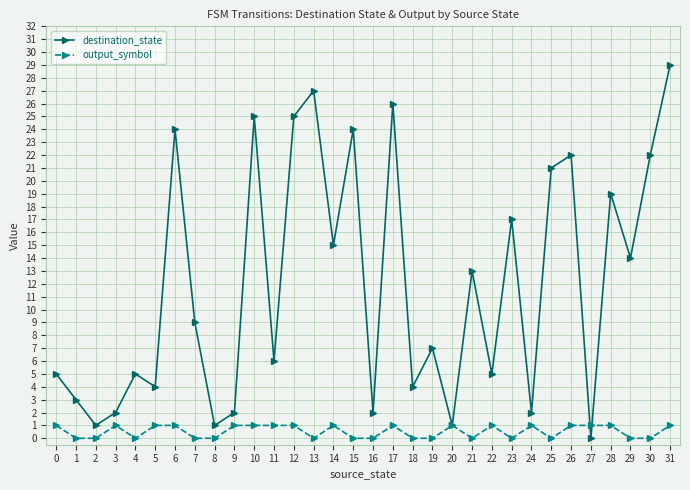

Rank the series at 15 from lowest to highest value.

output_symbol, destination_state